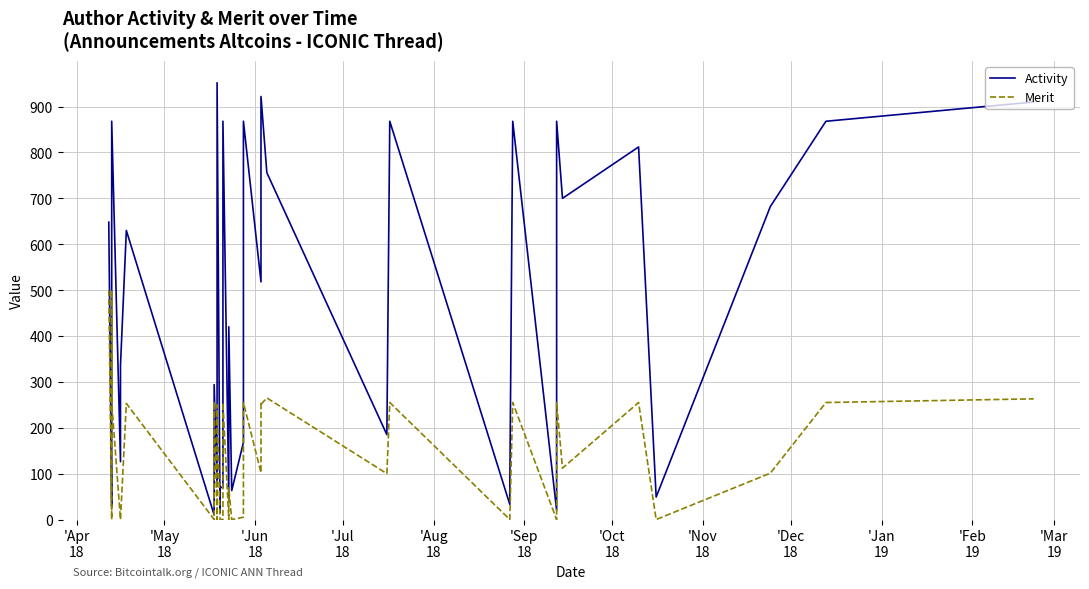

True or false: Activity has a value of 185 at 34.

False